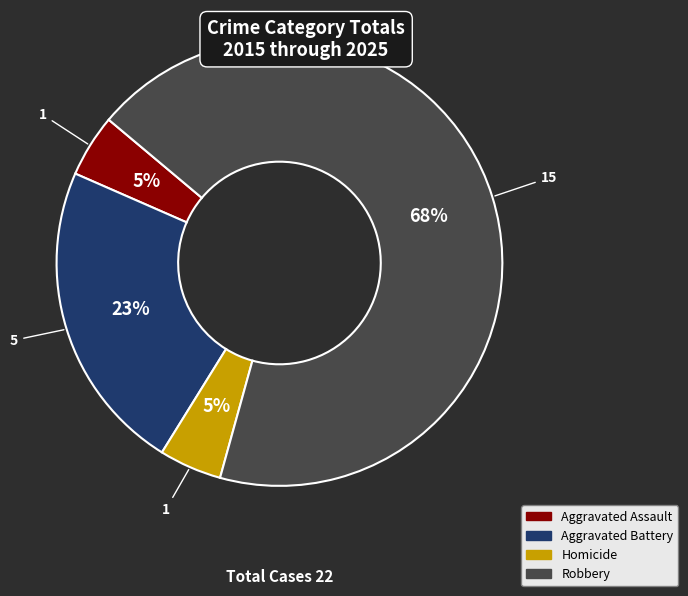

Do Homicide and Aggravated Assault together represent more than half of the pie?

No